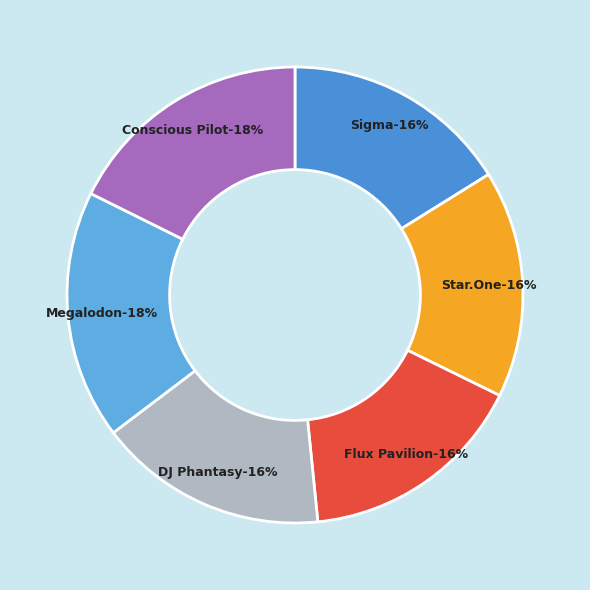

Is there a majority slice in this chart?

No